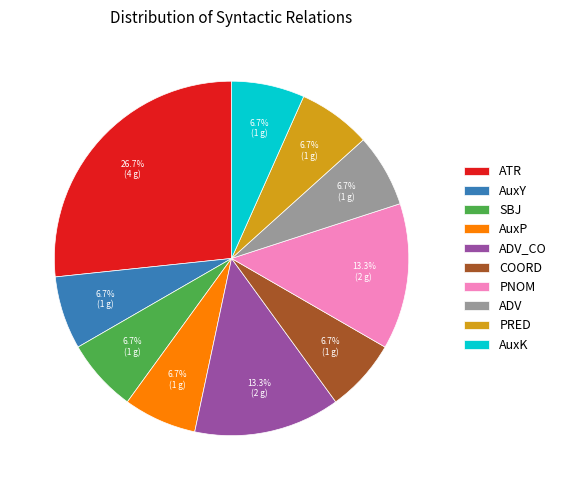

Which slice is the largest?

ATR